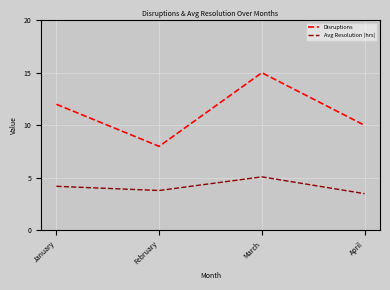

What is the approximate value of Disruptions at February?

8.0